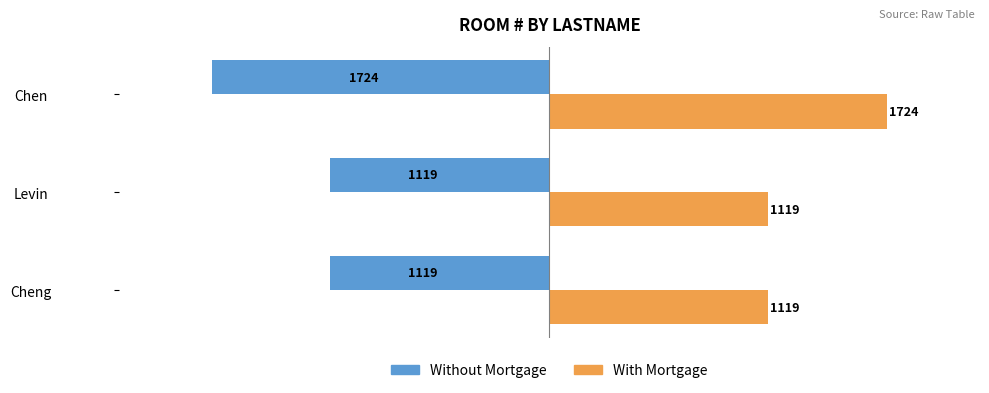

List the series in order of their peak value, highest first.

With Mortgage, Without Mortgage